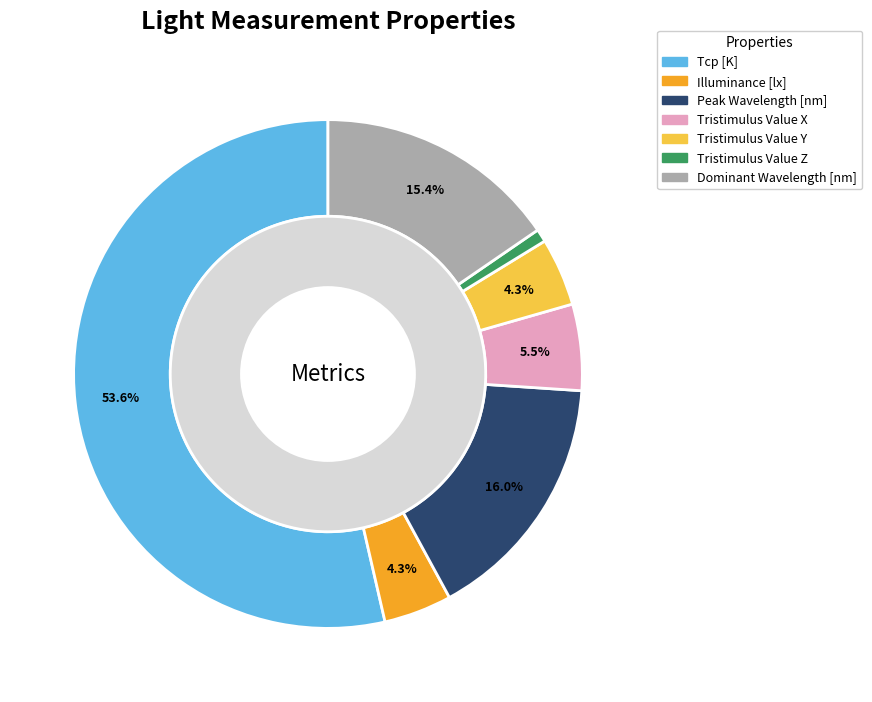

Which has a higher value, Tristimulus Value X or Tristimulus Value Y?

Tristimulus Value X